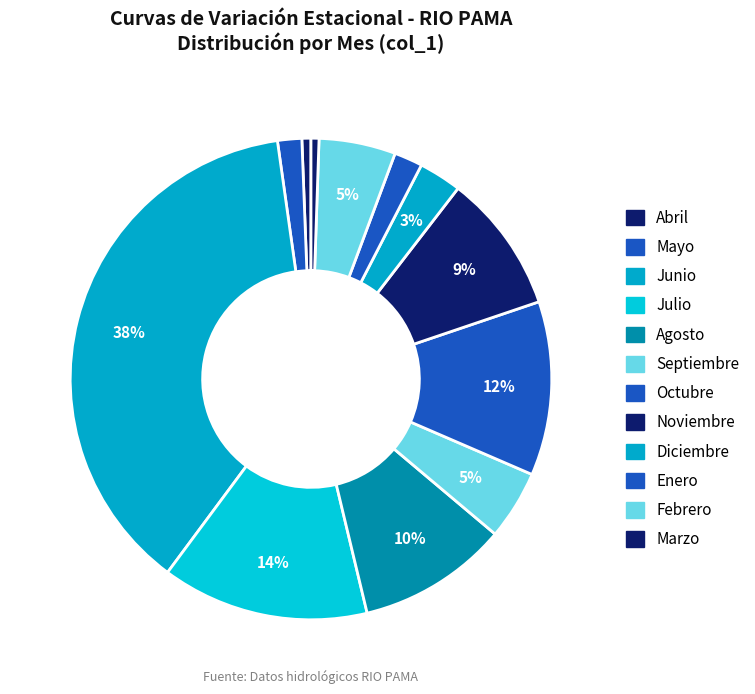

The Agosto slice represents 10% of the pie. True or false?

True